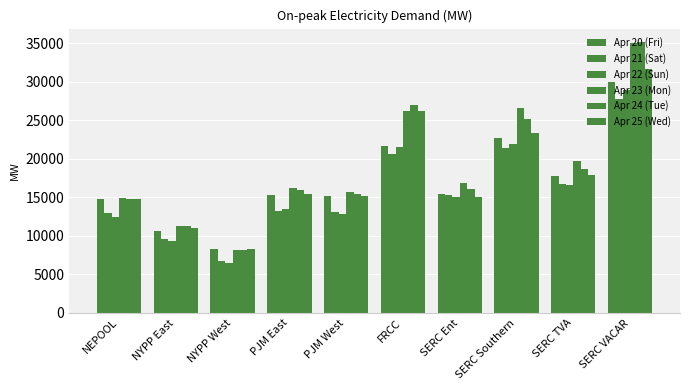

Are the bars horizontal?

No